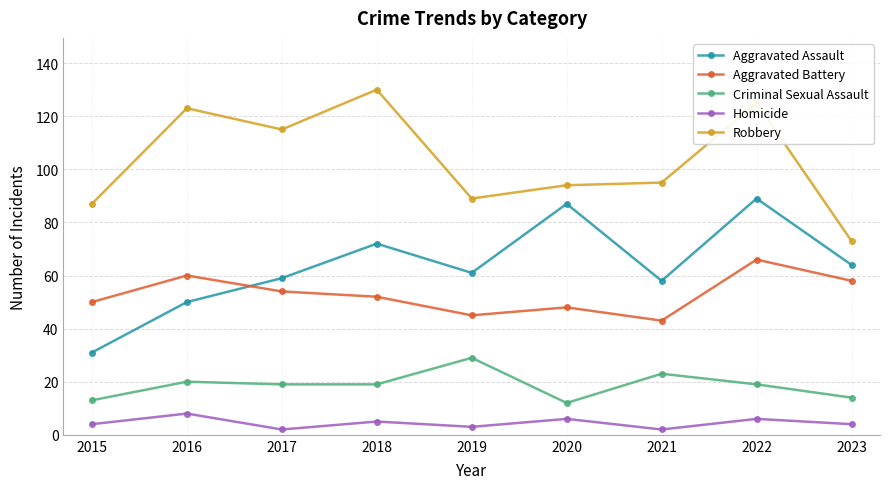

At which category does Robbery reach its first local valley?

2017